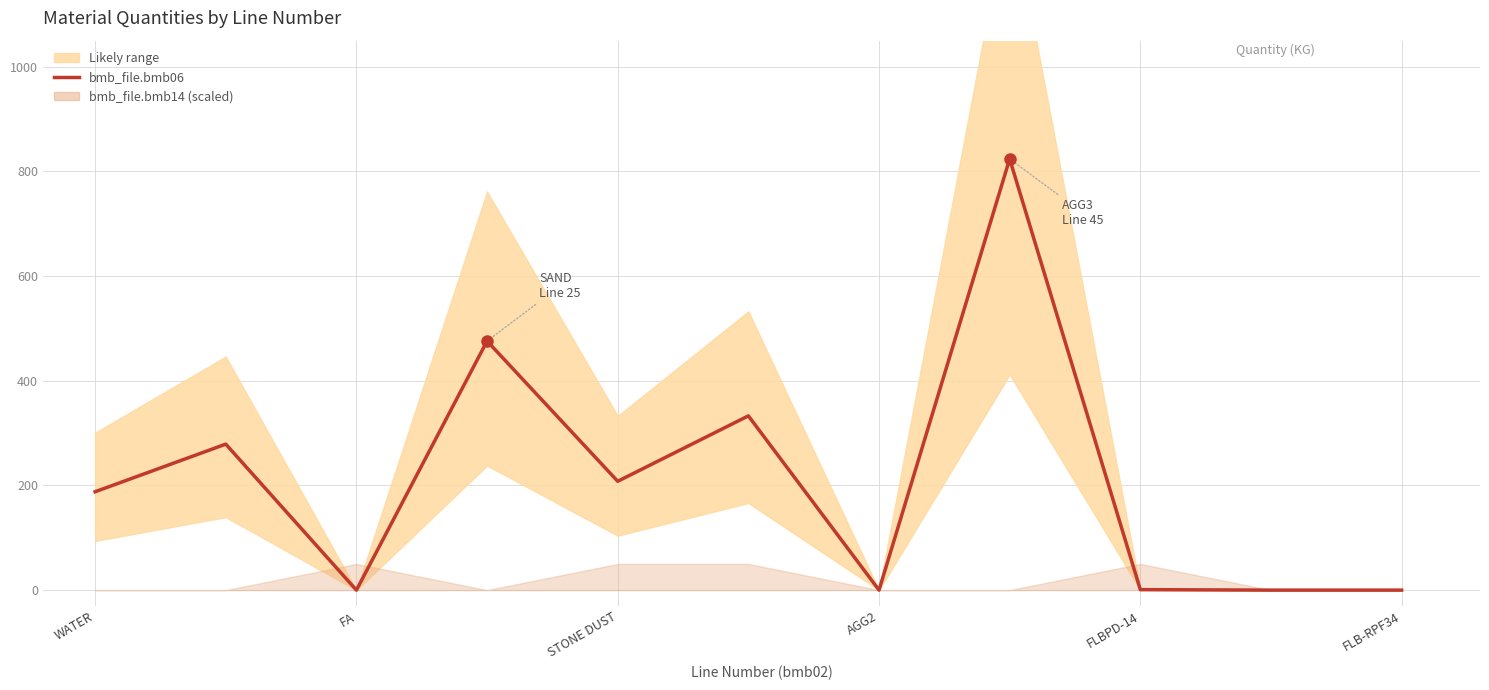

How many values exceed 188?

5